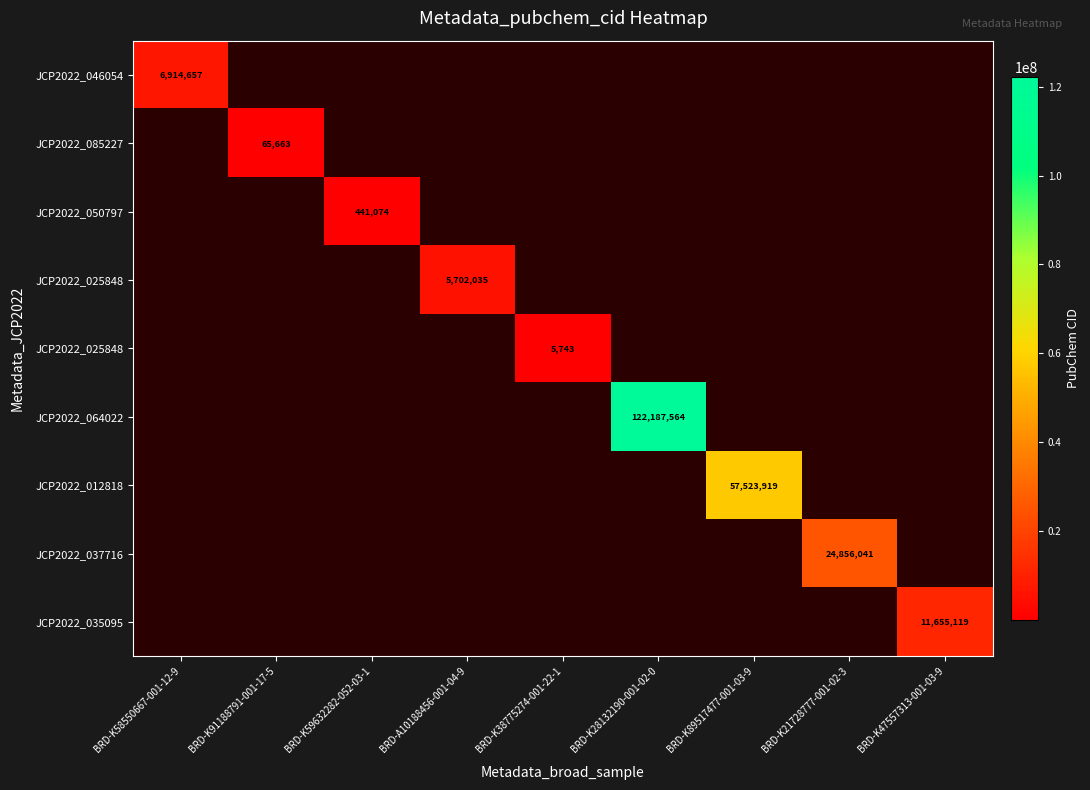

At which category does the chart reach its peak across all series?

BRD-K28132190-001-02-0